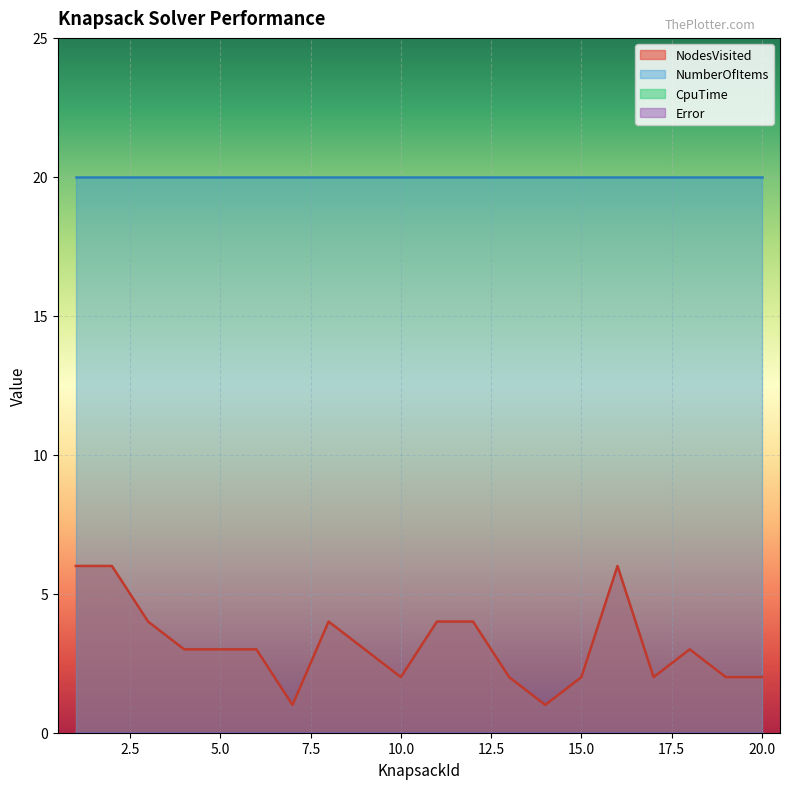

Which has a higher value, 20 or 10?

20